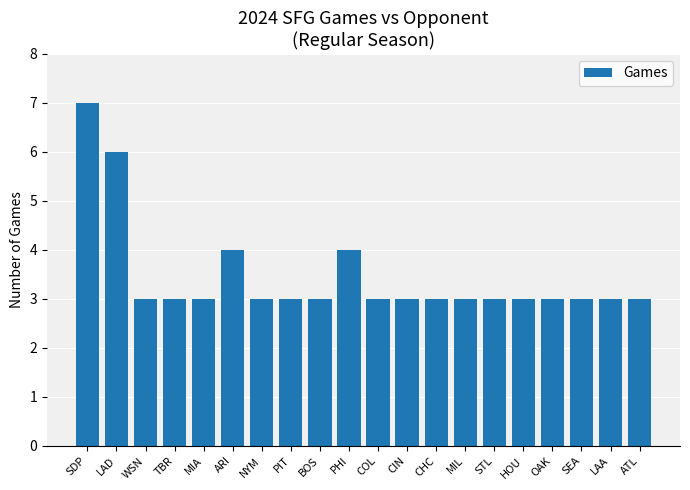

What is the difference between the second highest and minimum values?

3